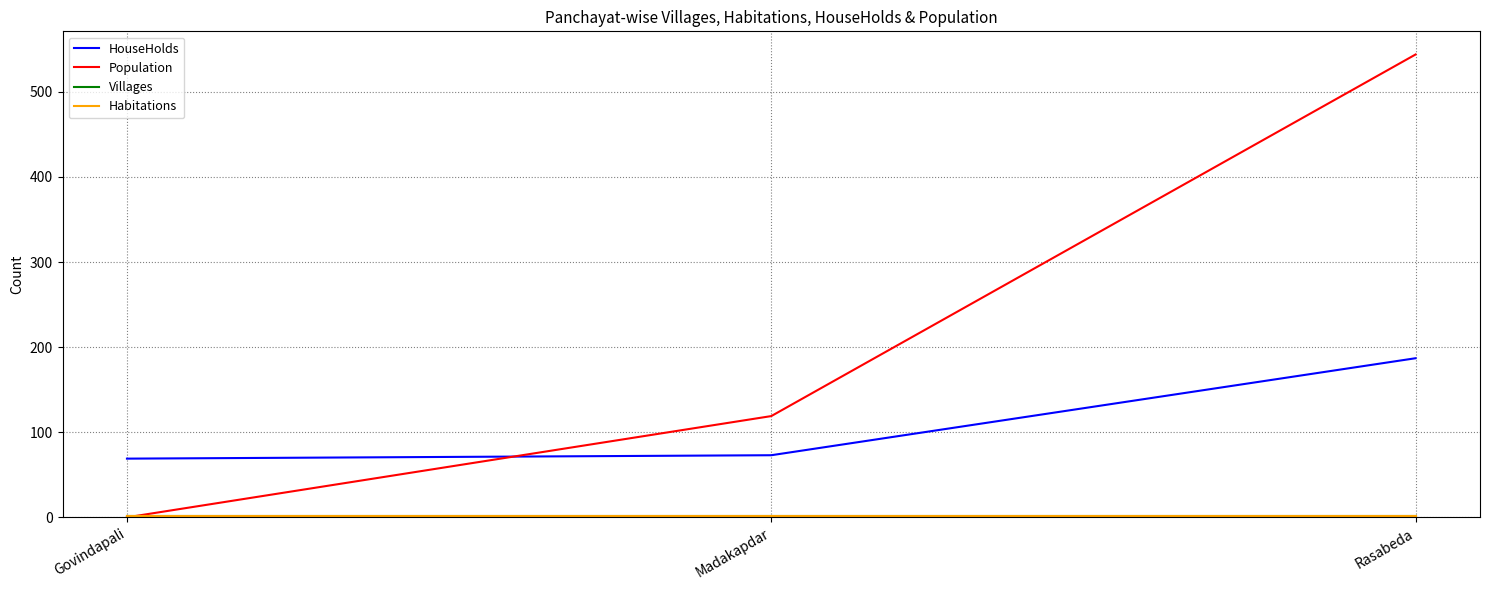

What is the label of the 1st point from the right?

Rasabeda